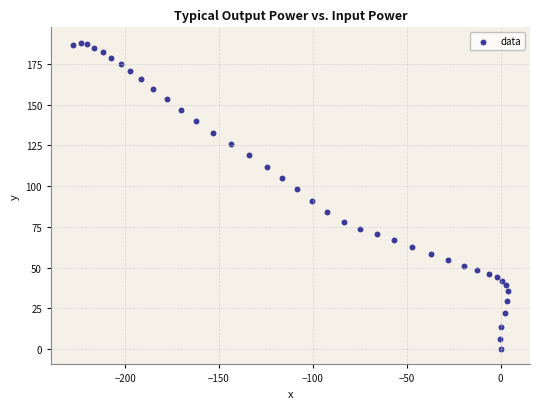

What is the range of X values (max minus min)?

231.8